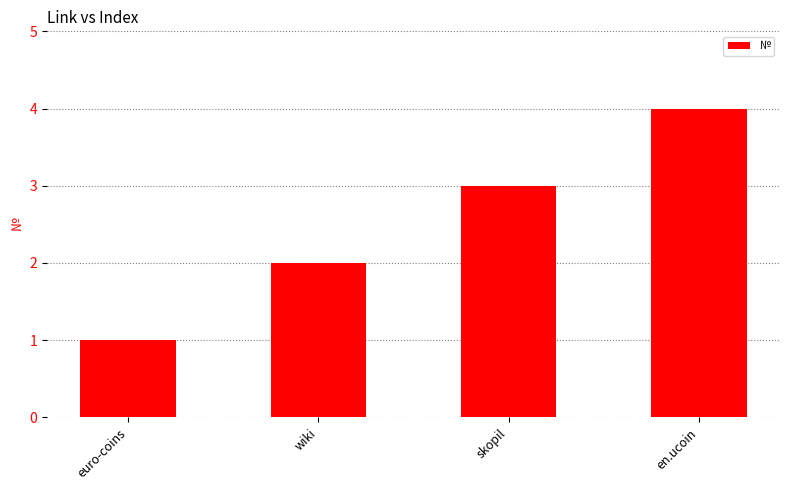

How many bars are there in total?

4